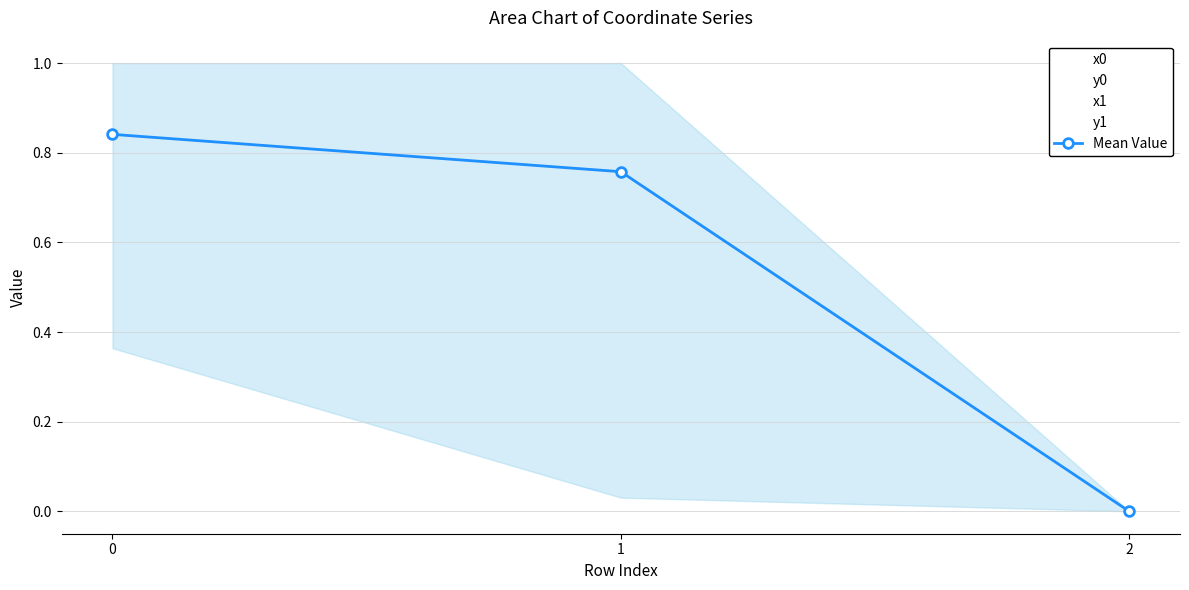

Reading left to right, list all the values displayed in this chart.

0.8	0.8	0.0